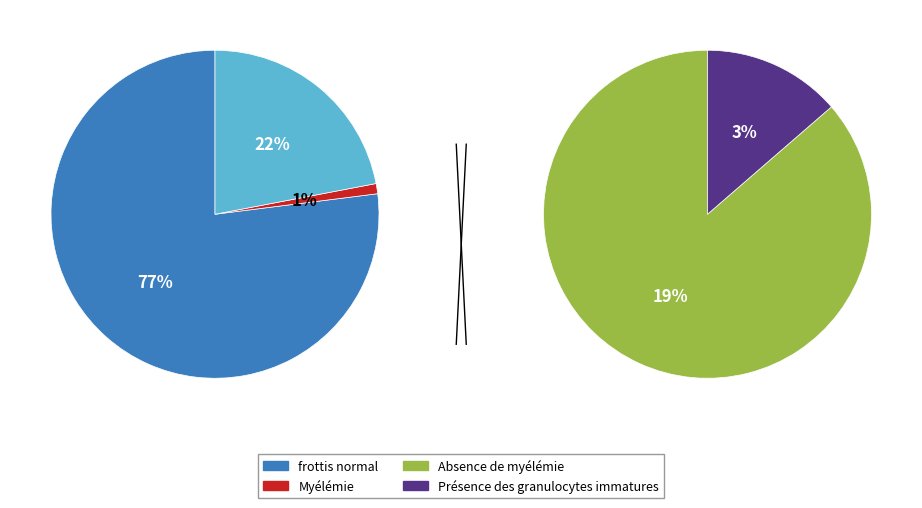

Is it true that 1 is 1% of the pie?

False